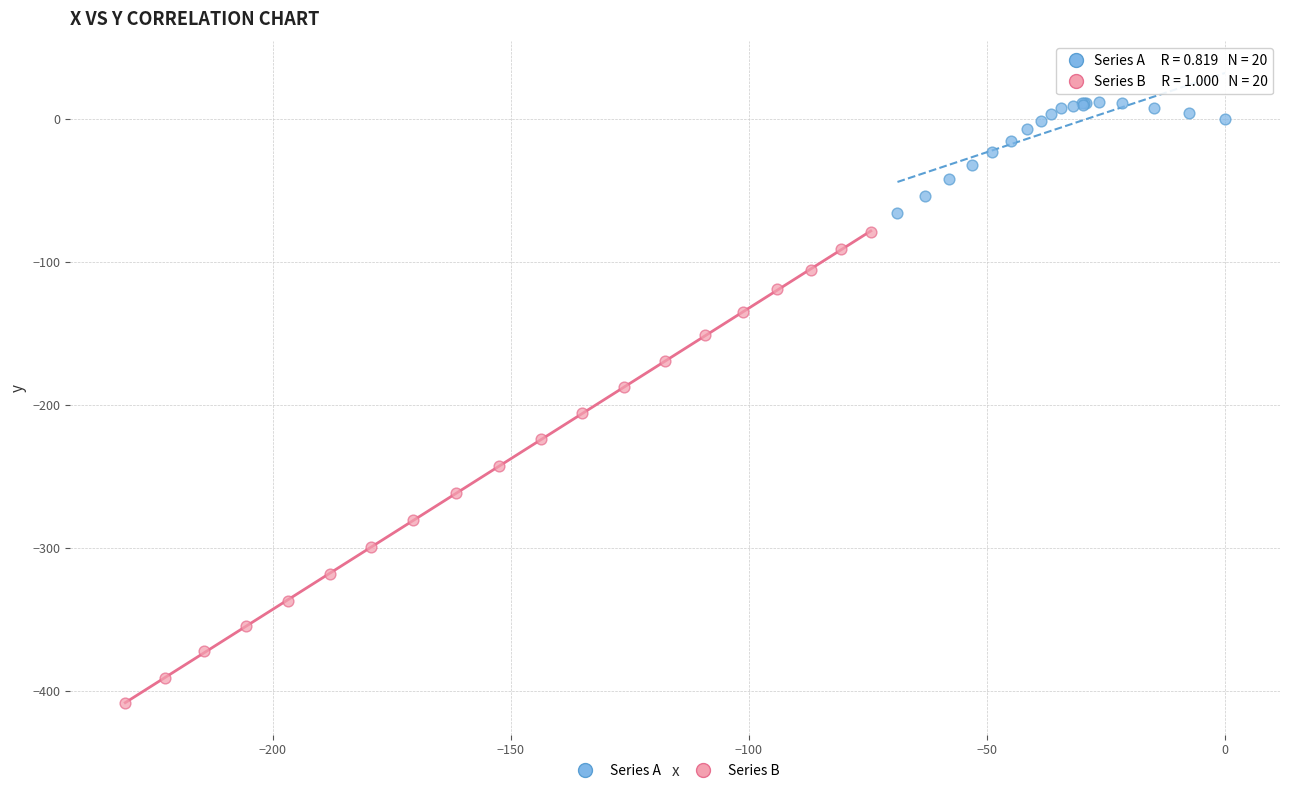

Which series contains the lowest Y value?

Series B